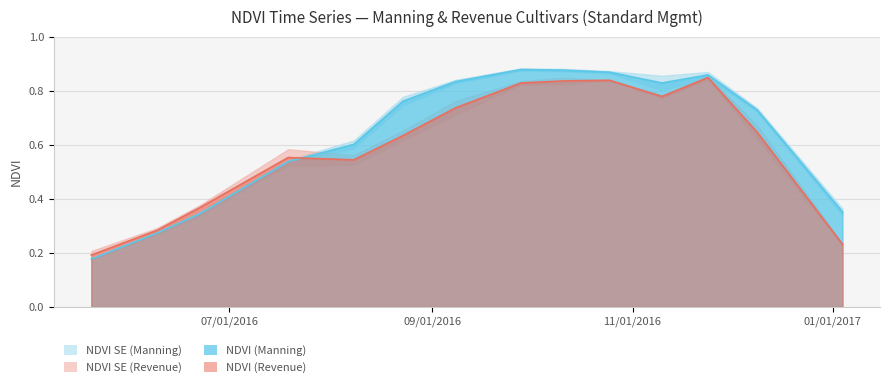

After their last crossing, which series has the higher values: NDVI (Revenue) or NDVI (Manning)?

NDVI (Manning)